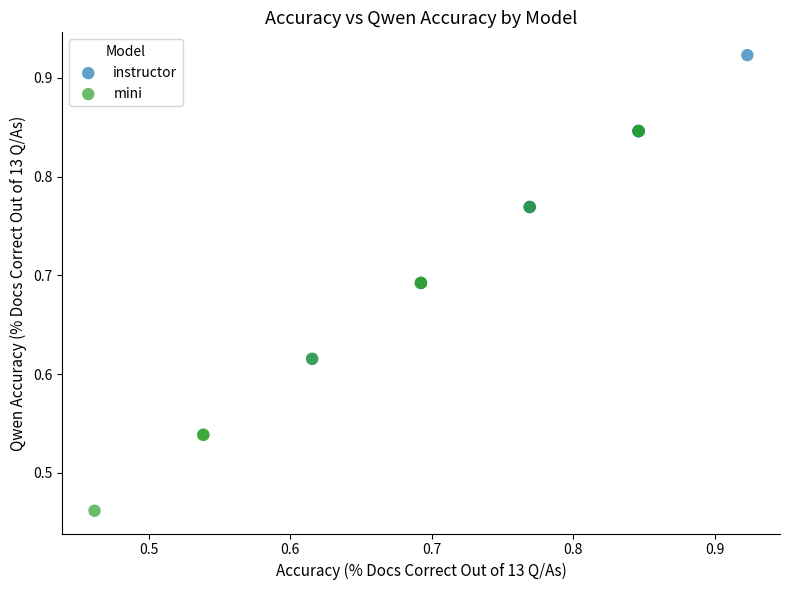

Which series contains the lowest Y value?

mini